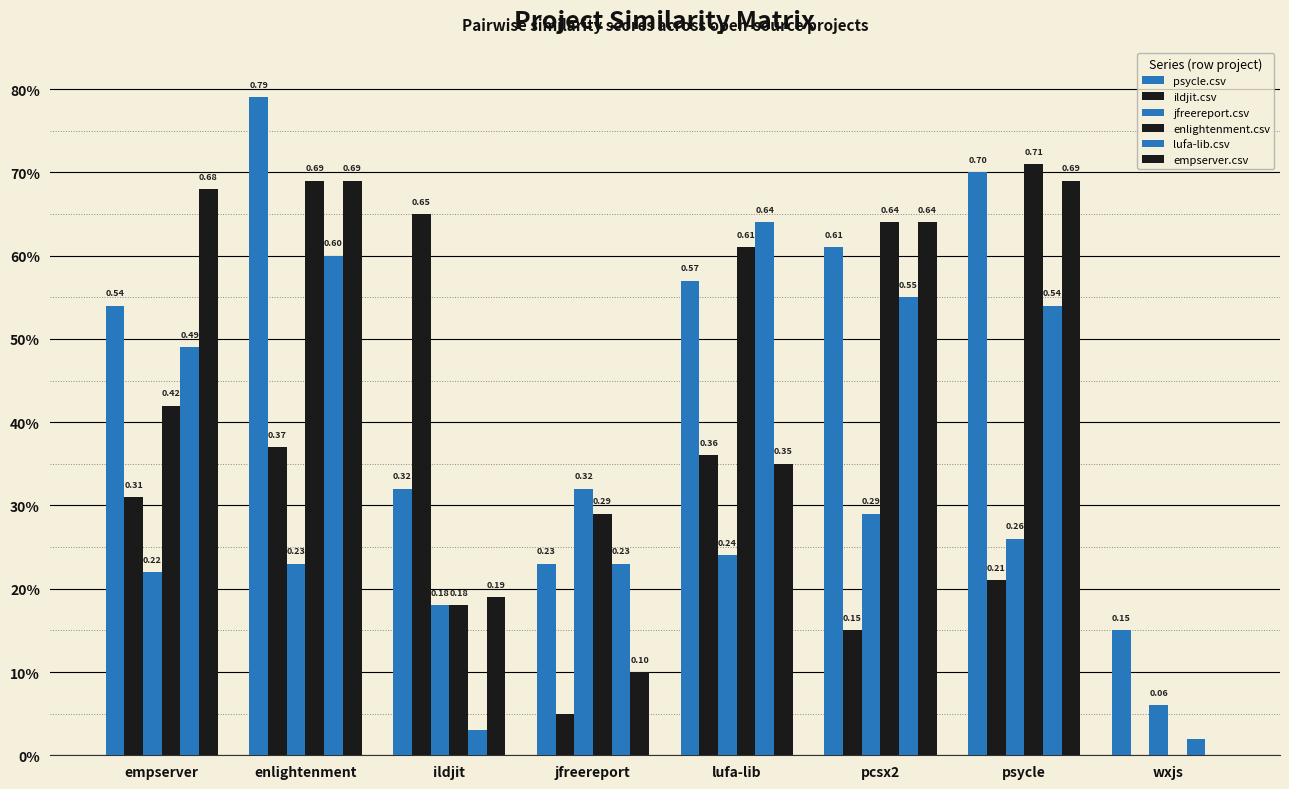

What is the total value across all series at wxjs?

0.2